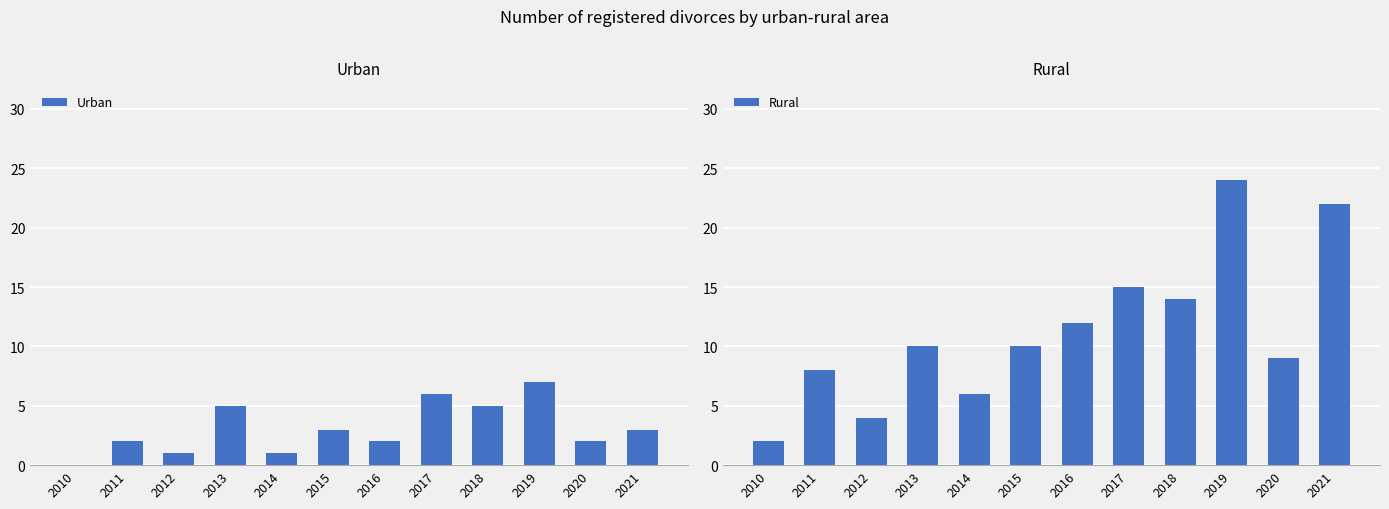

What is the value of the Urban bar at the 8th from the left?

6